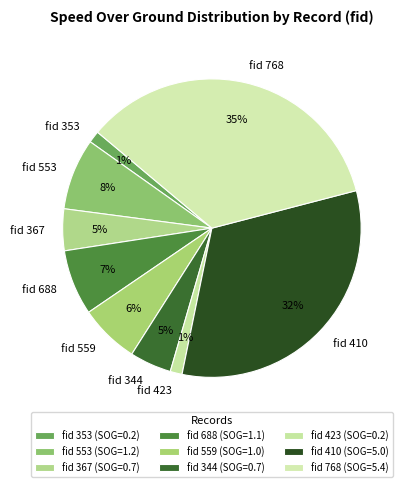

To the nearest percent, what is the average slice percentage?

11%